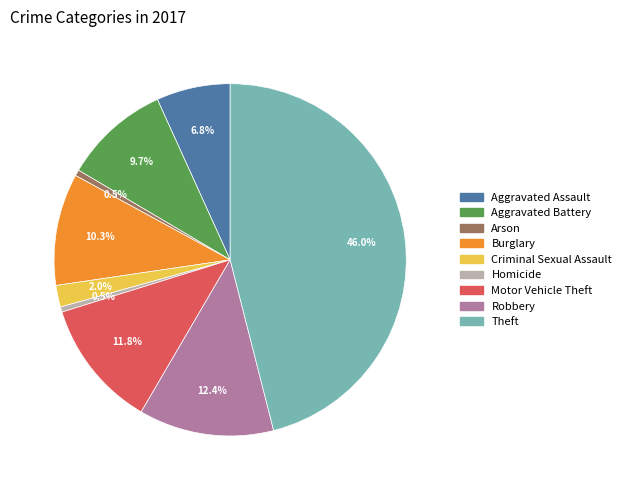

Is there a majority slice in this chart?

No